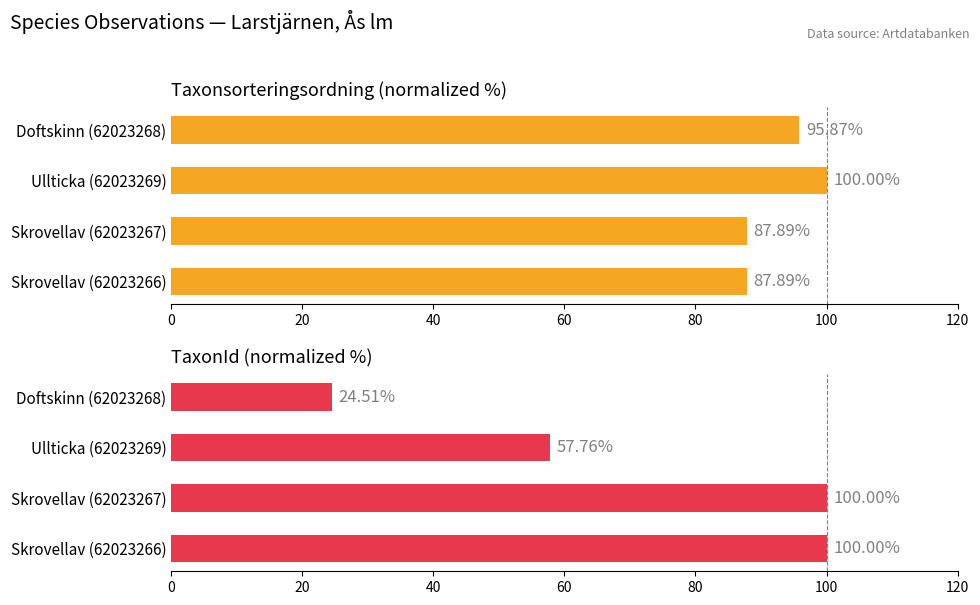

Is the value of Taxonsorteringsordning at Ullticka (62023269) greater than the value of TaxonId at Doftskinn (62023268)?

Yes